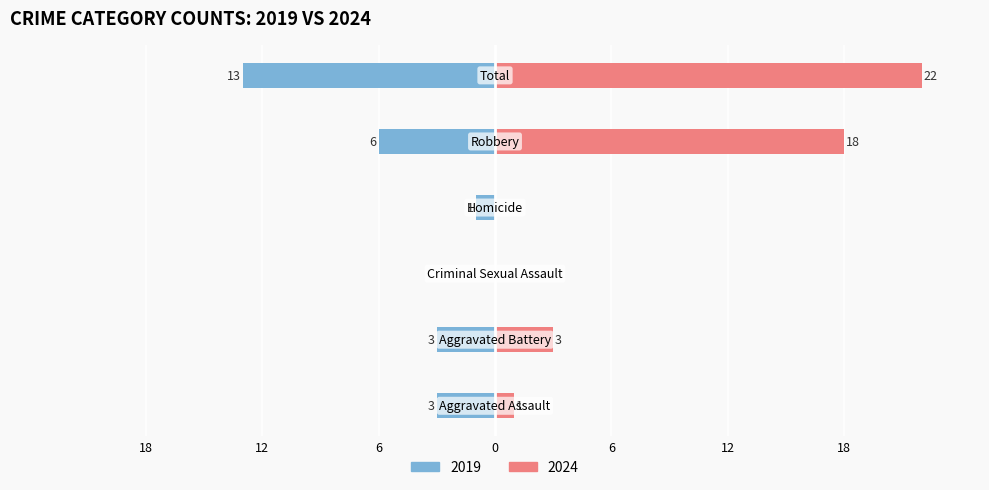

Is the value of Left (crimes) at Criminal Sexual Assault greater than the value of Right (crimes) at Total 2016?

No